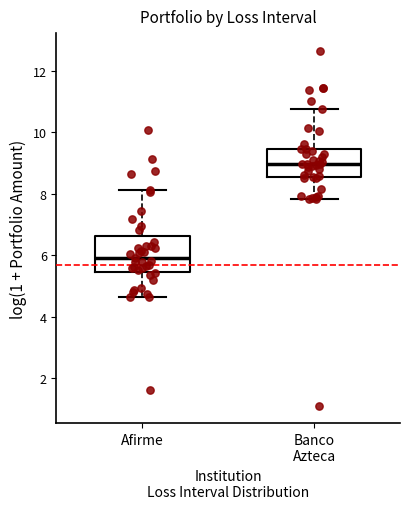

Which box has the highest median line?

Banco Azteca